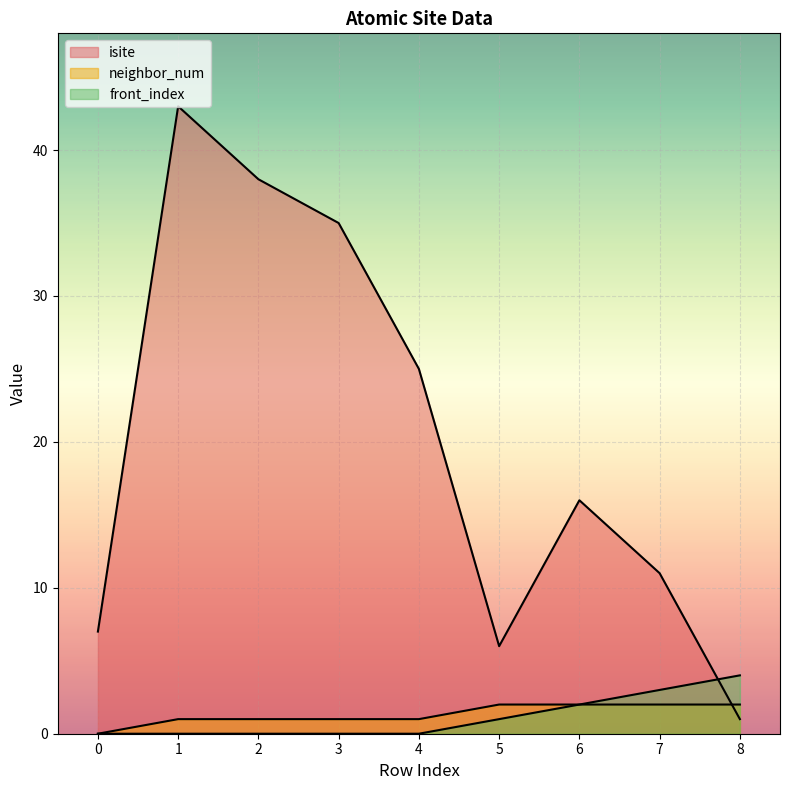

What is the maximum value shown in the chart?

43